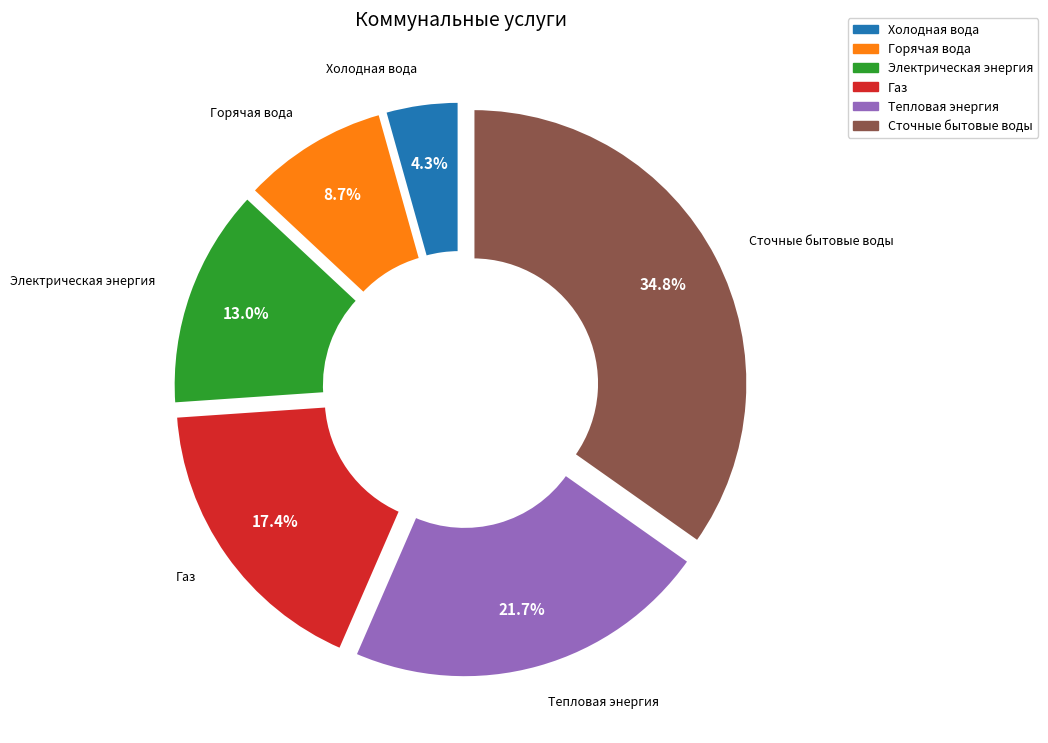

To the nearest percent, what is the difference between the Горячая вода and Тепловая энергия slice percentages?

13%